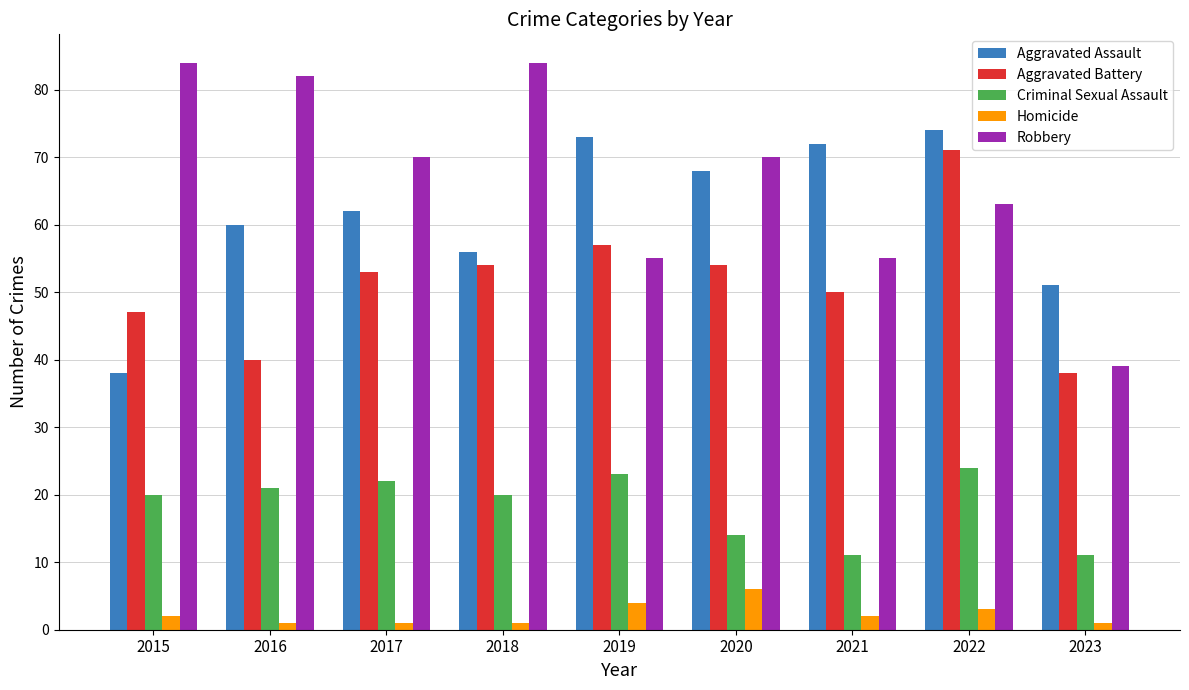

Rank the series at 2020 from lowest to highest value.

Homicide, Criminal Sexual Assault, Aggravated Battery, Aggravated Assault, Robbery